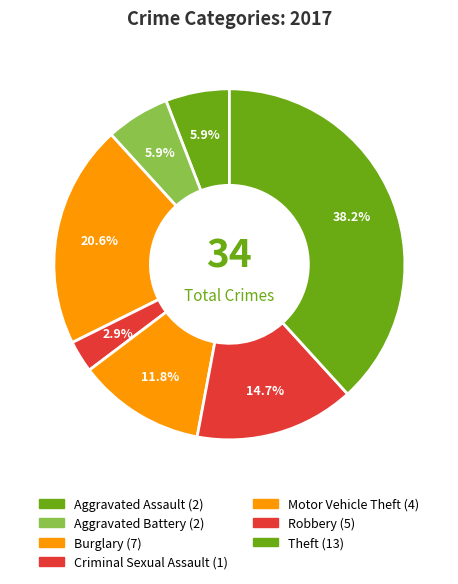

How many slices are in this pie chart?

7